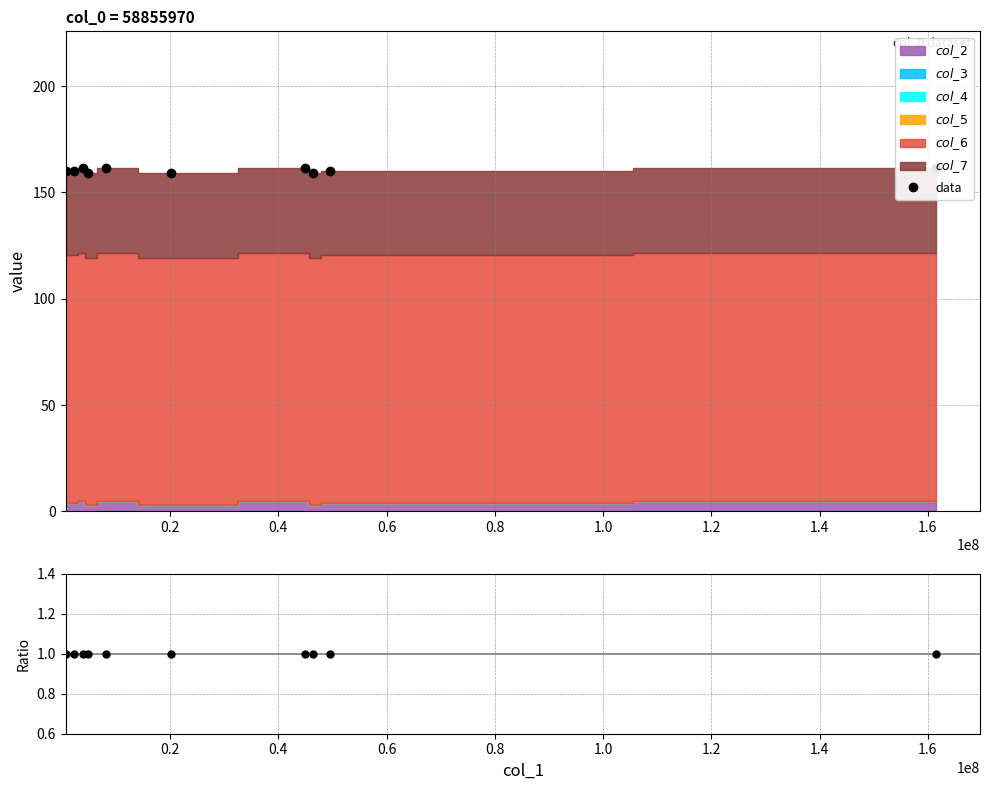

List the series in order of their peak value, highest first.

col_6, col_7, col_2, col_3, col_4, col_5